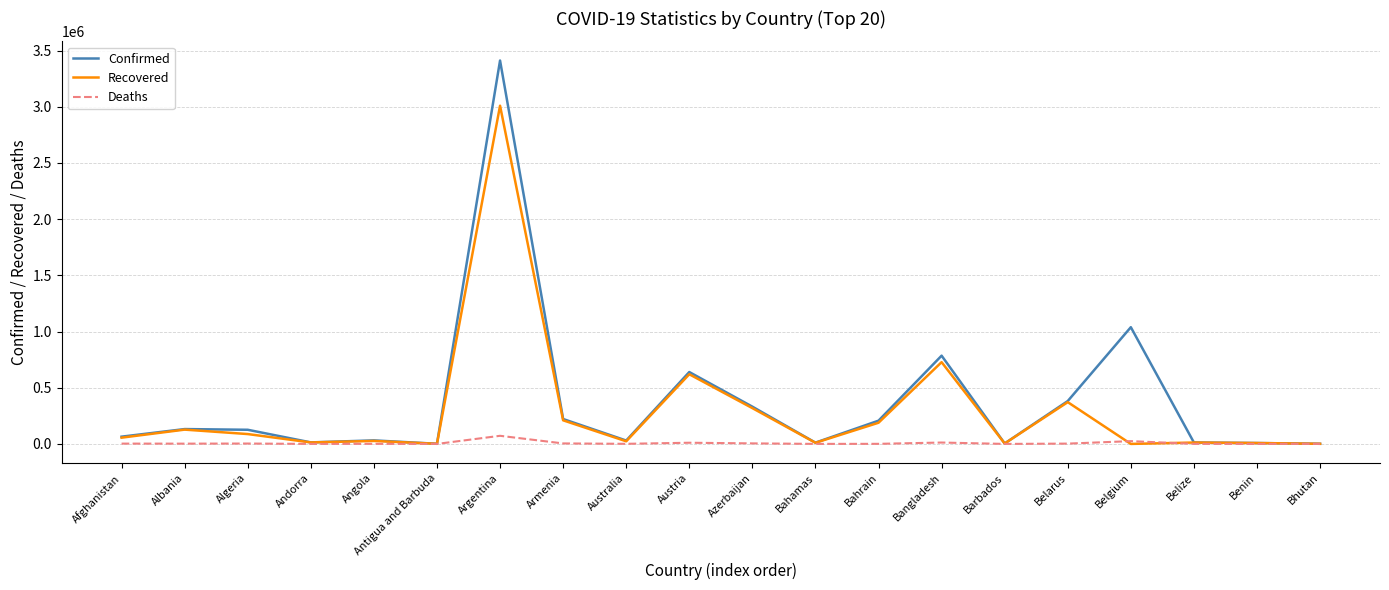

At which category is the sum across all series the highest?

Argentina